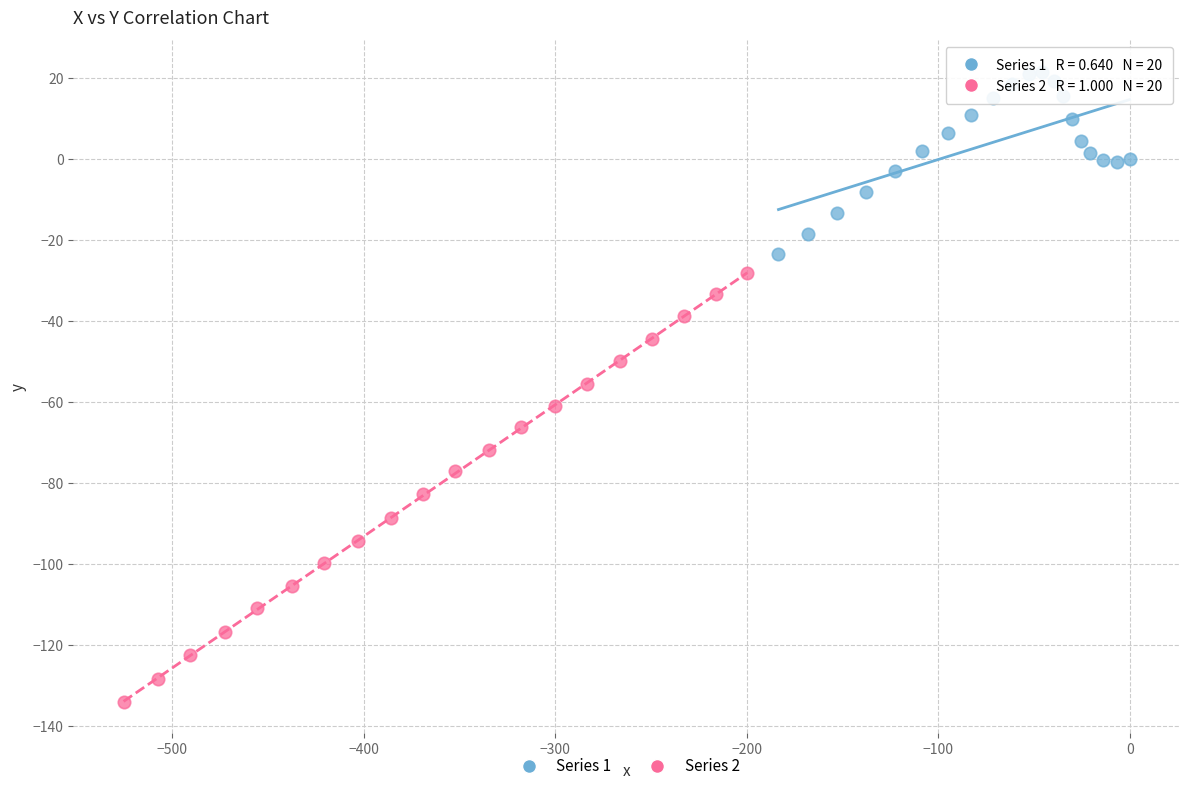

Which series has the widest spread of Y values?

Series 2